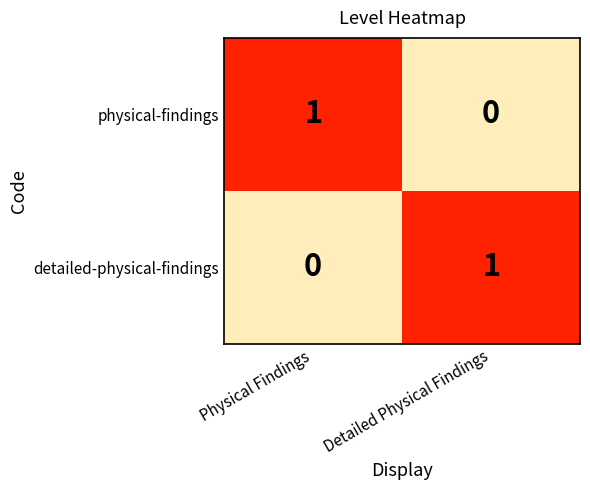

Rank the series at Physical Findings from highest to lowest value.

physical-findings, detailed-physical-findings